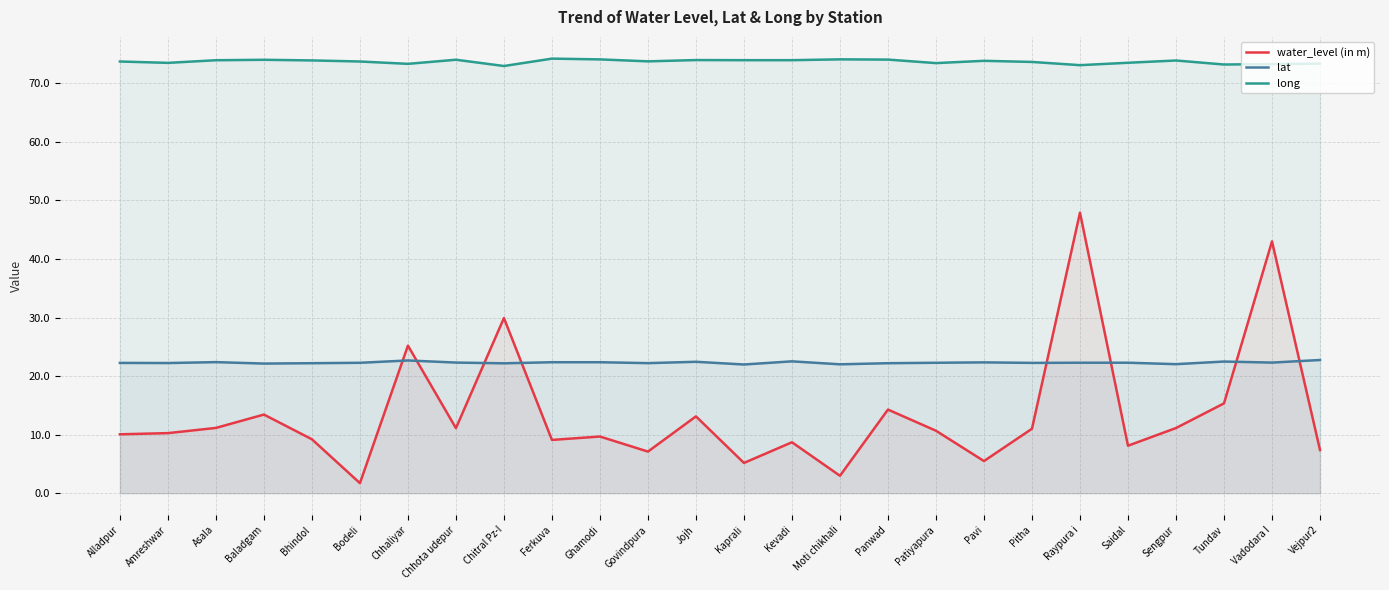

At which label is water_level (in m) closest to 24?

Chhaliyar